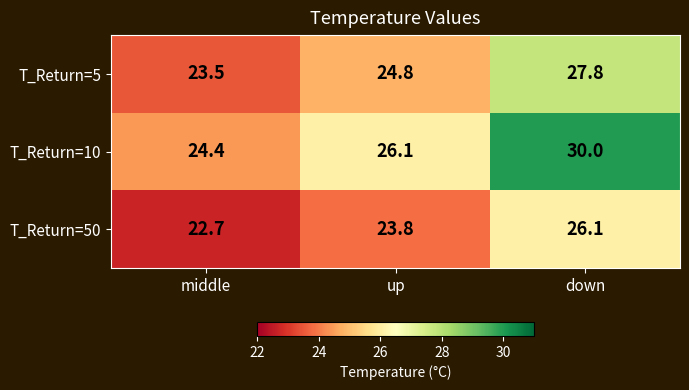

The T_Return=5 series shows 38.8 at down. True or false?

False